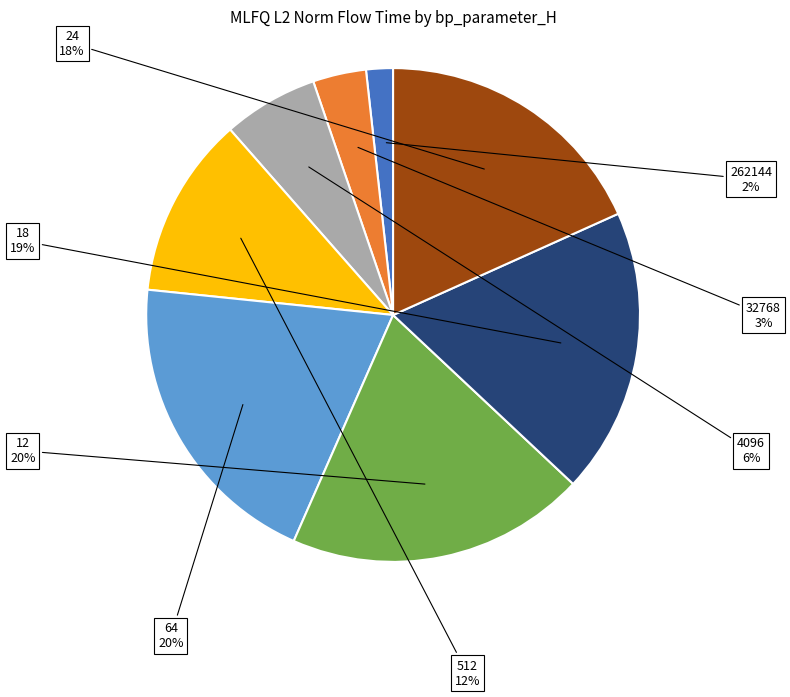

How many slices are in this pie chart?

8